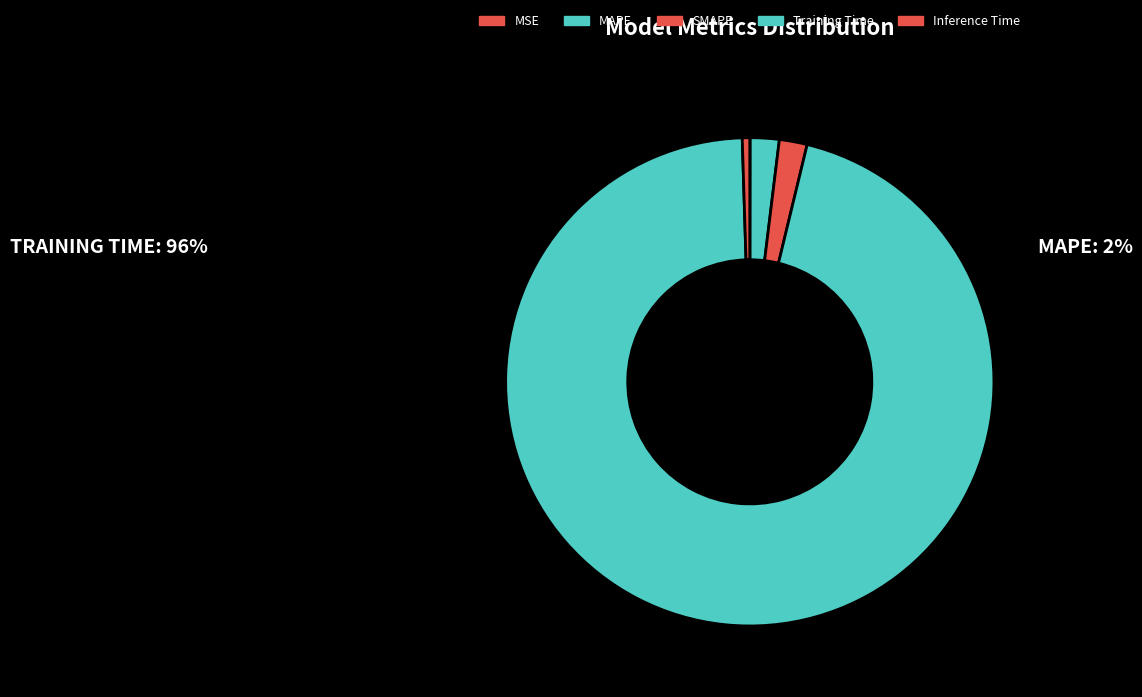

Which slice is the largest?

Training Time